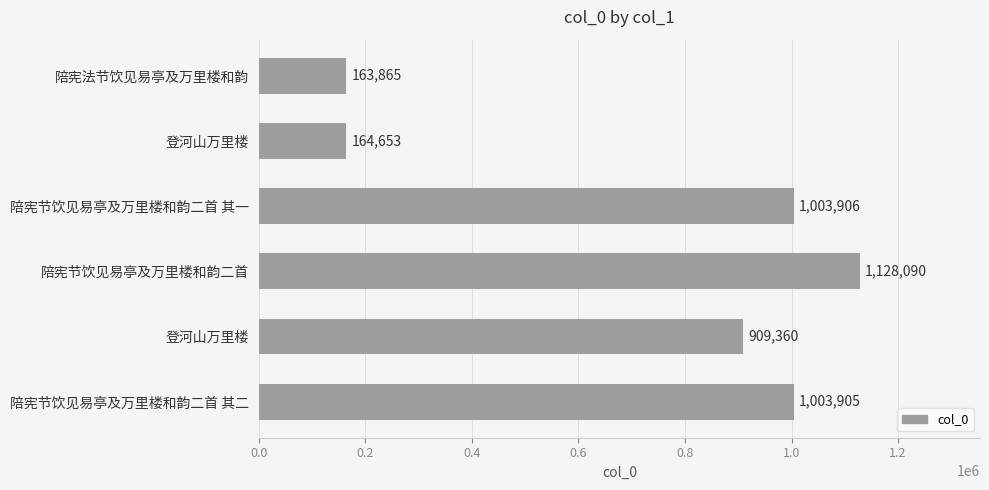

What is the greatest value displayed?

1128090